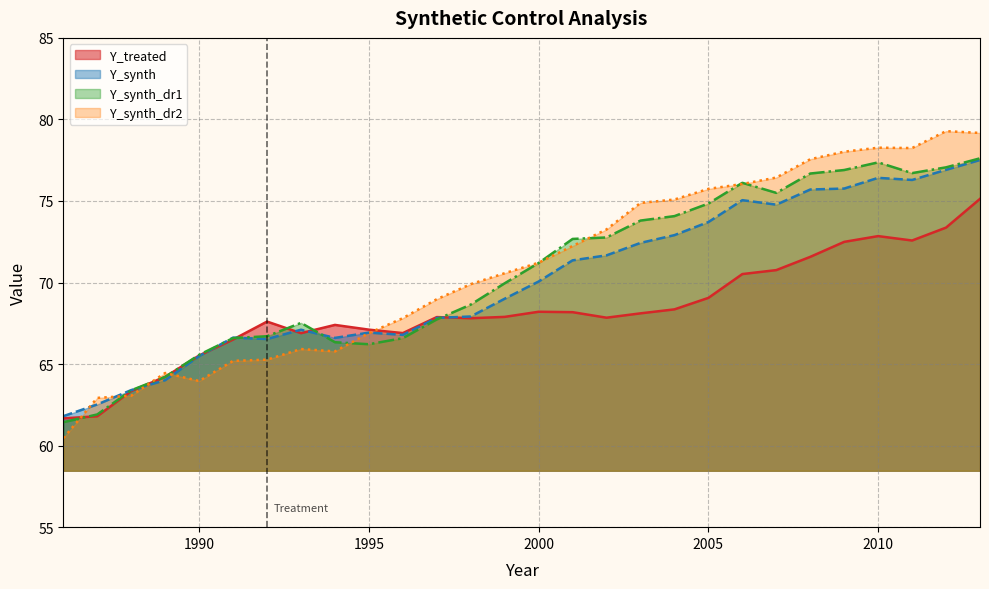

Which series has the largest total across all categories?

Y_synth_dr2